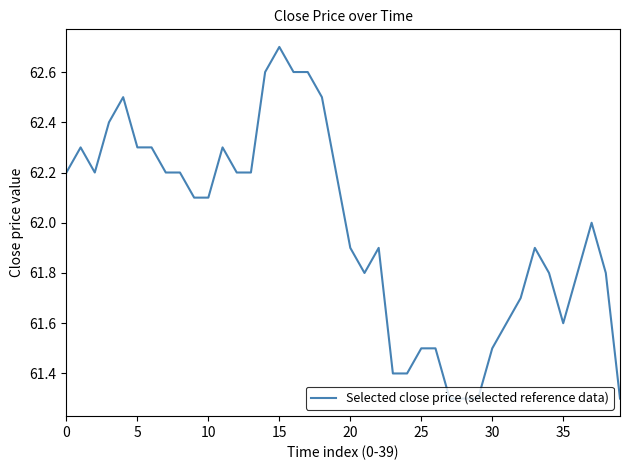

What is the difference between the maximum and minimum values?

1.4